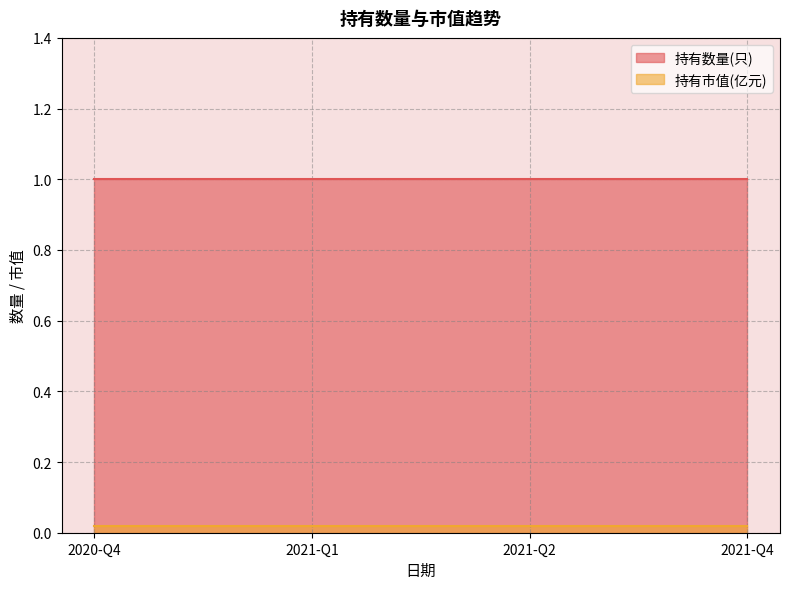

List the labels in order of 持有市值(亿元) value, largest first.

2020-Q4, 2021-Q1, 2021-Q2, 2021-Q4